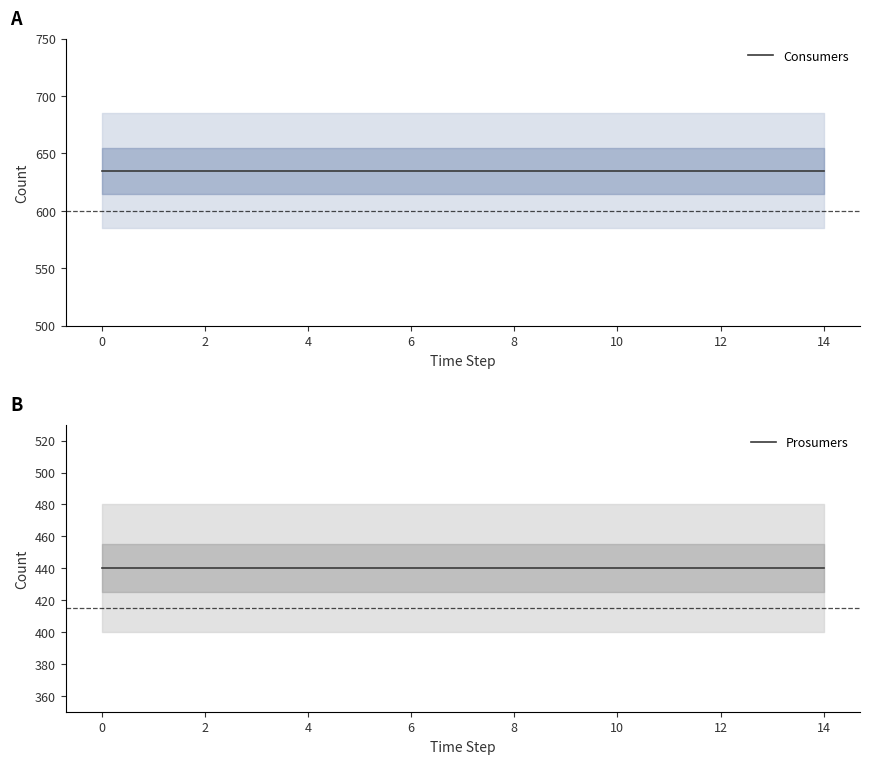

True or false: Consumers and Prosumers cross at least once.

False